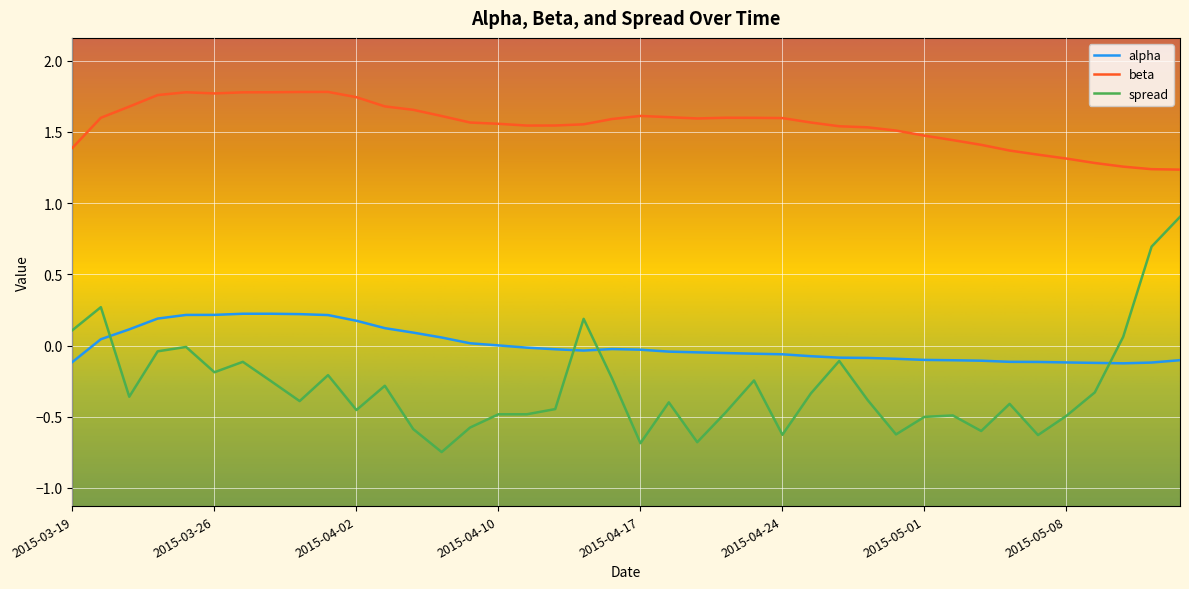

True or false: beta and alpha cross at least once.

False